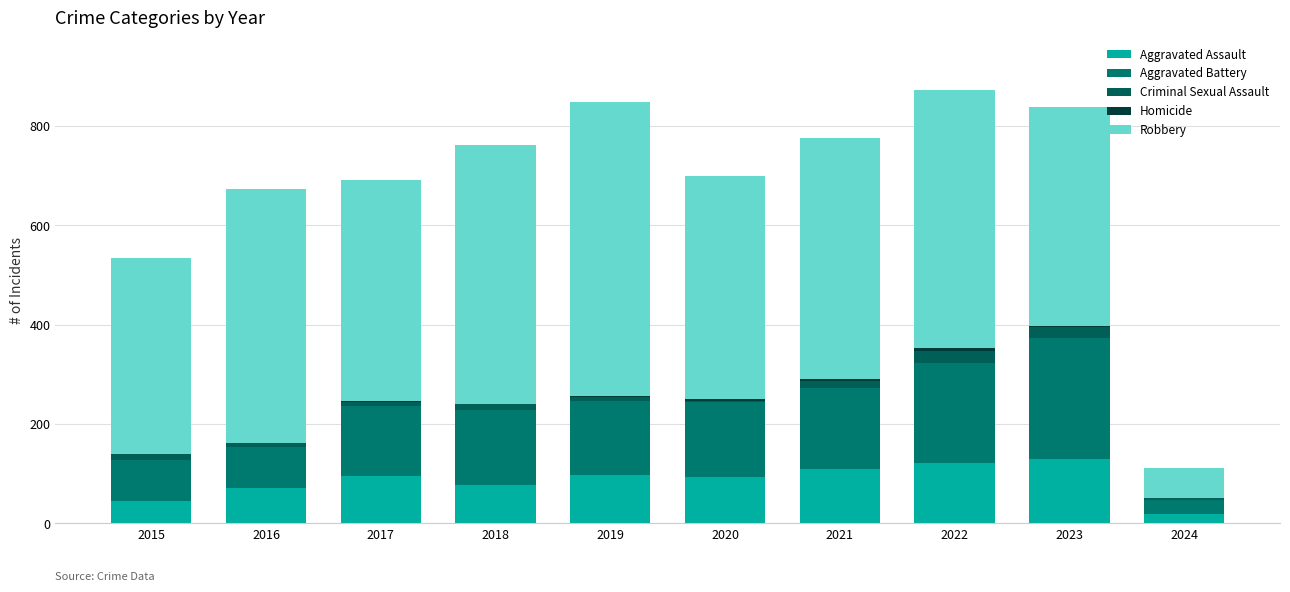

At how many categories does at least one series exceed 256?

9